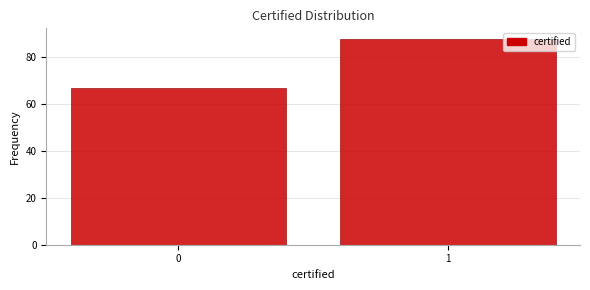

Reading left to right, extract all data points from this chart.

67	88